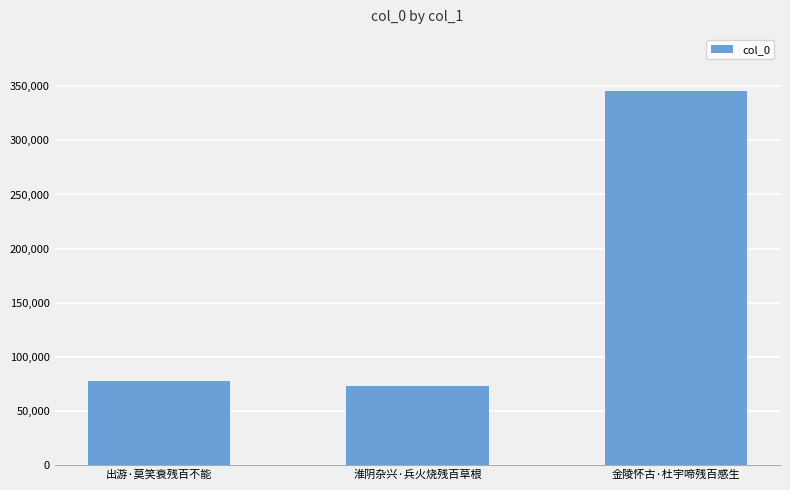

What is the change in value from 出游·莫笑衰残百不能 to 淮阴杂兴·兵火烧残百草根?

-4581